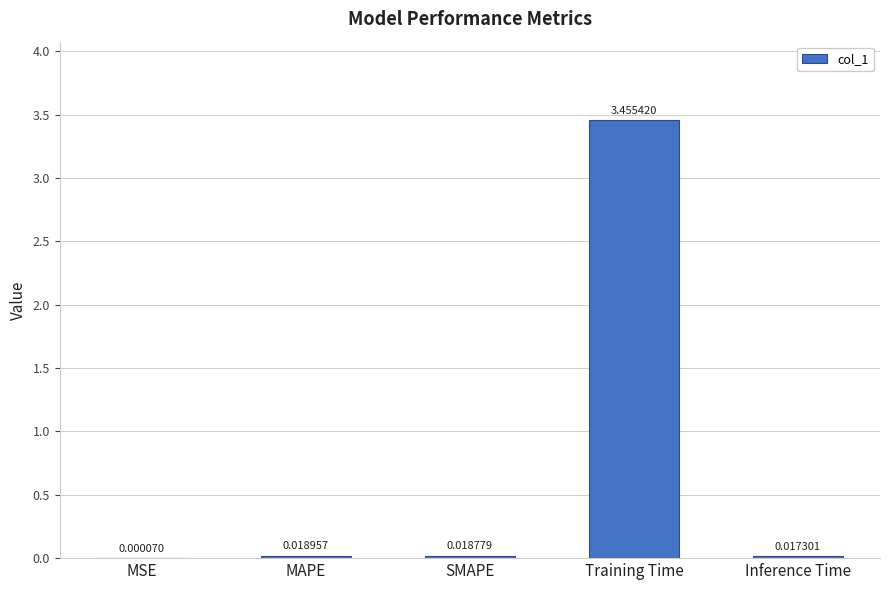

Where is the data nearest to the value 1?

MAPE